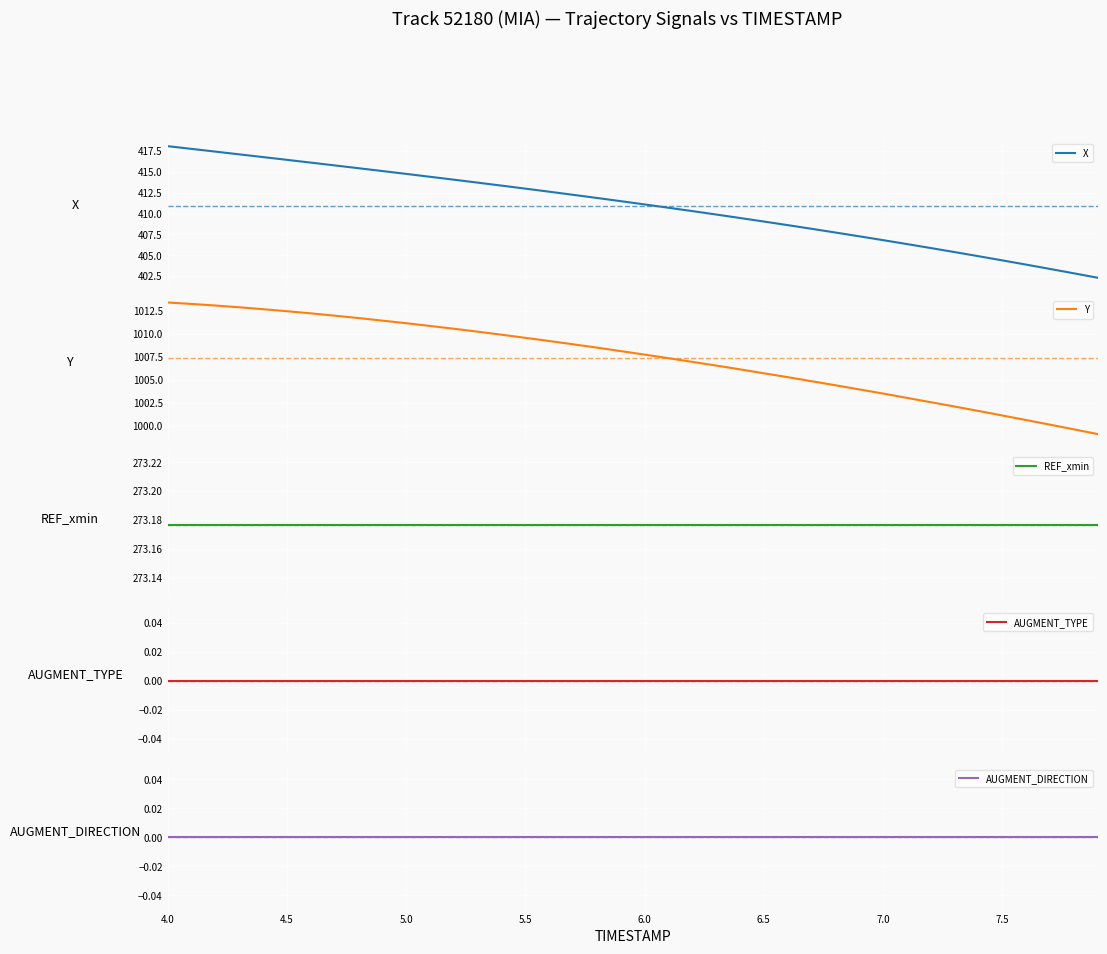

At which label does AUGMENT_TYPE reach its minimum?

4.0